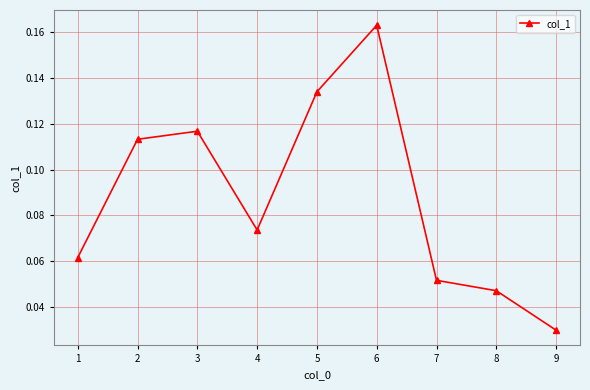

What is the change in value from 4 to 6?

+0.1